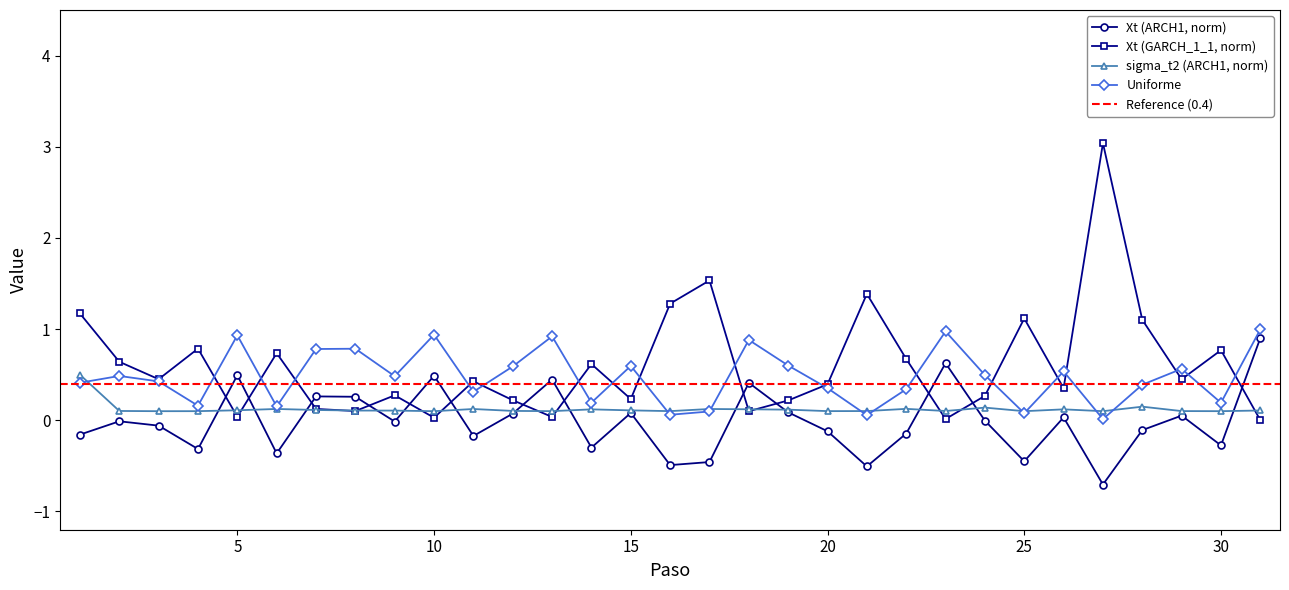

What is the minimum value for Xt (ARCH1, norm)?

-0.7